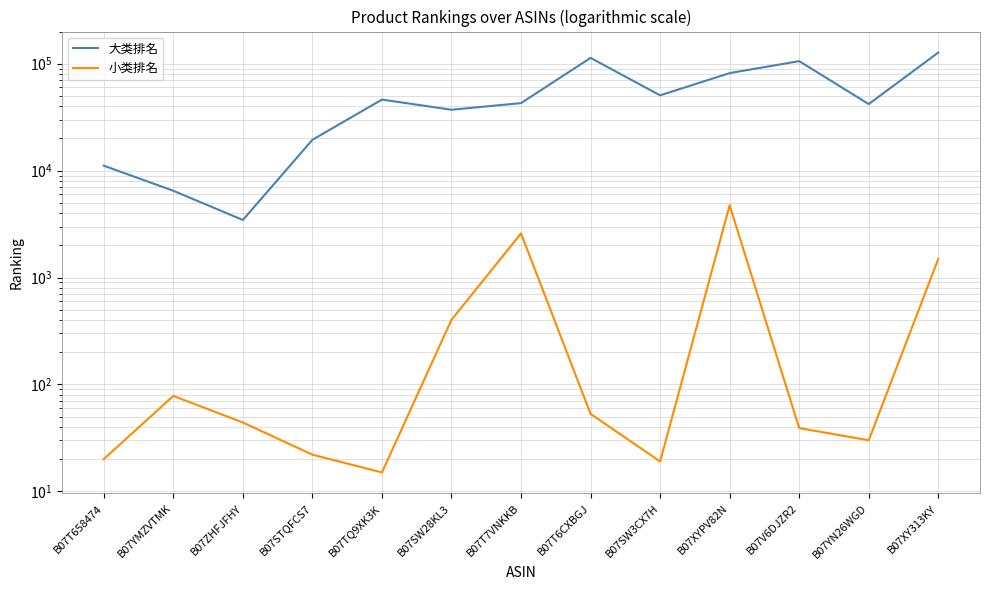

Rank the series by their maximum value, from lowest to highest.

小类排名, 大类排名